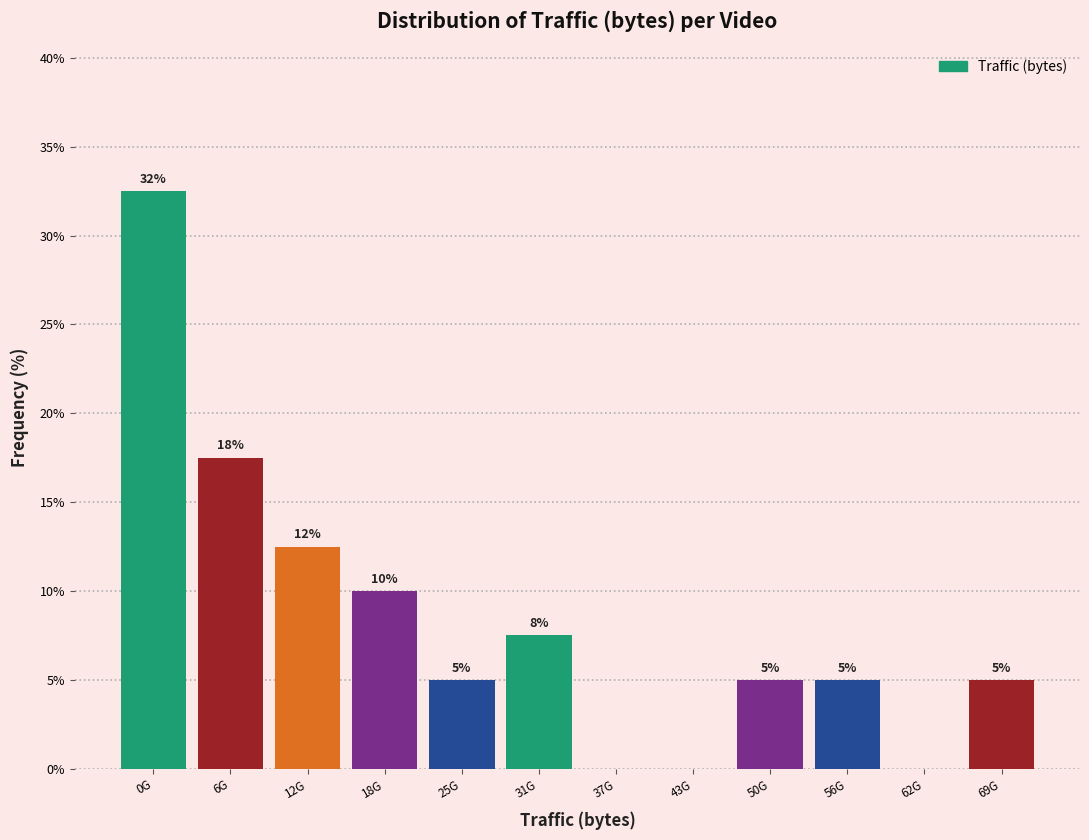

What is the ratio of the value at 56G to the value at 25G?

1.0